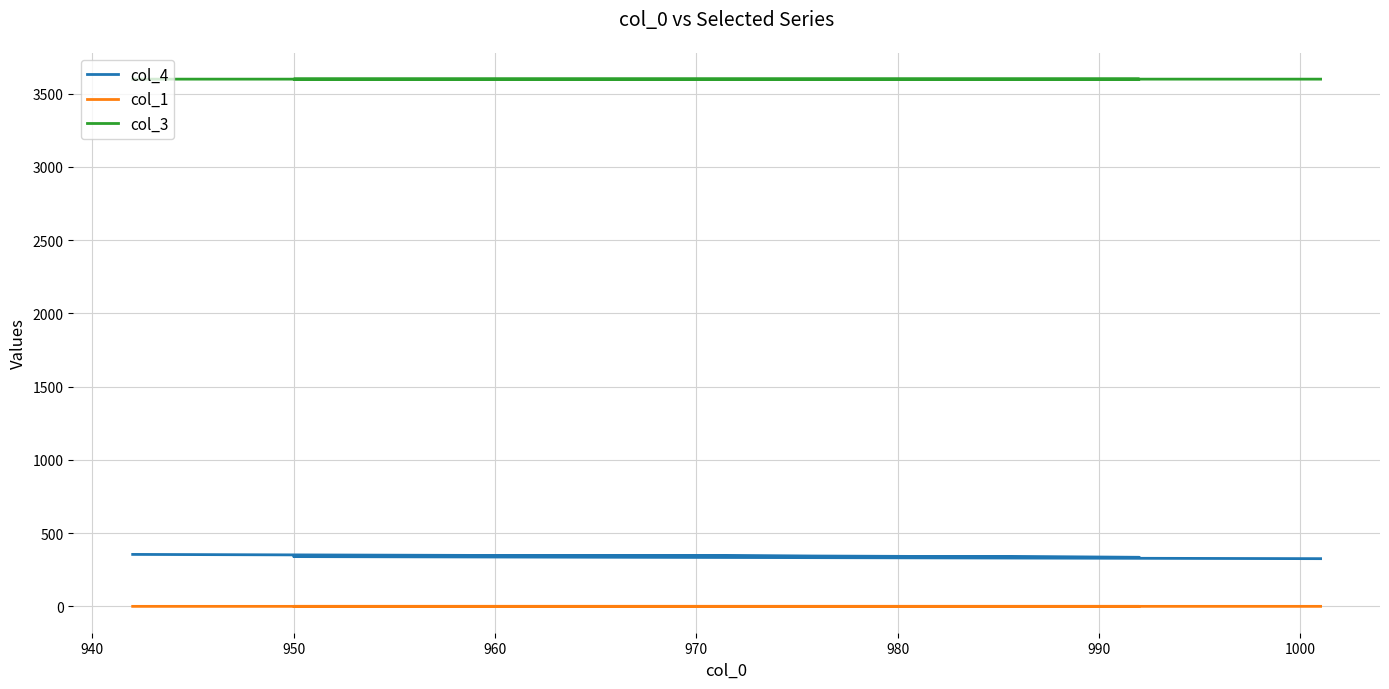

Between 940 and 960, which is larger?

940